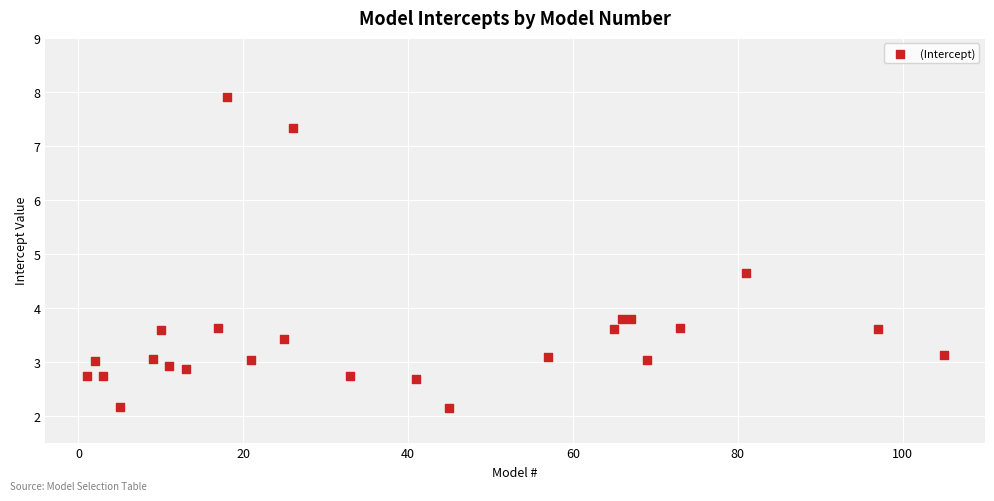

What Y value in the scatter plot is closest to 5?

4.6